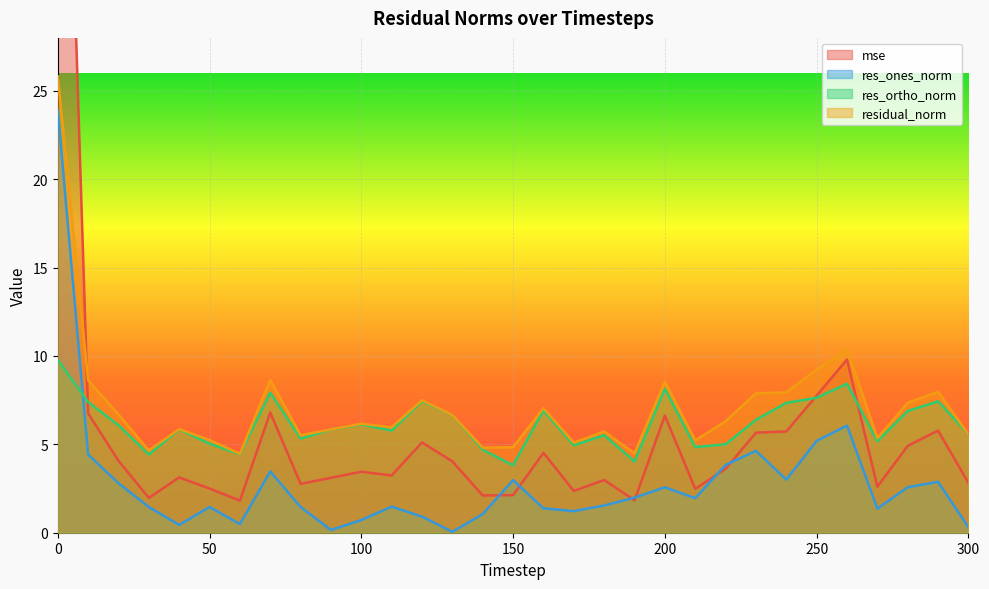

How many data points does each series have?

31